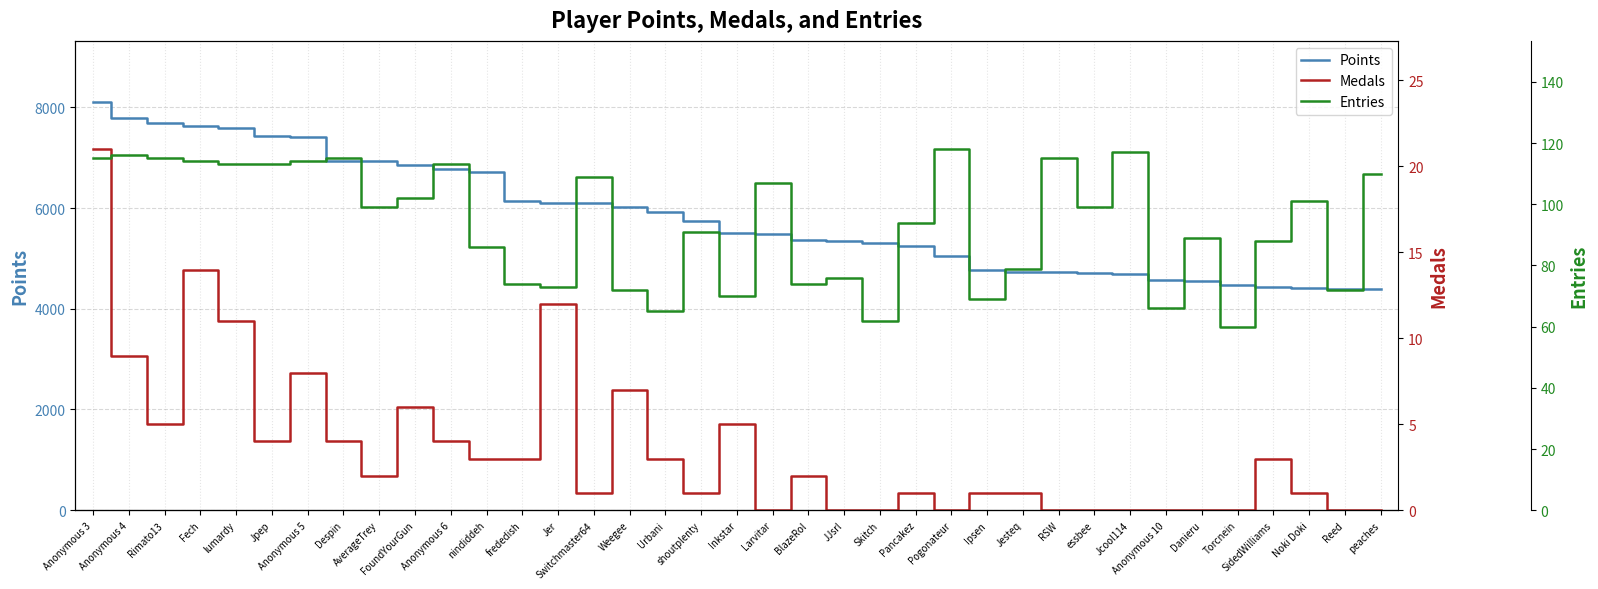

Where is the first local minimum for Medals?

Rimato13